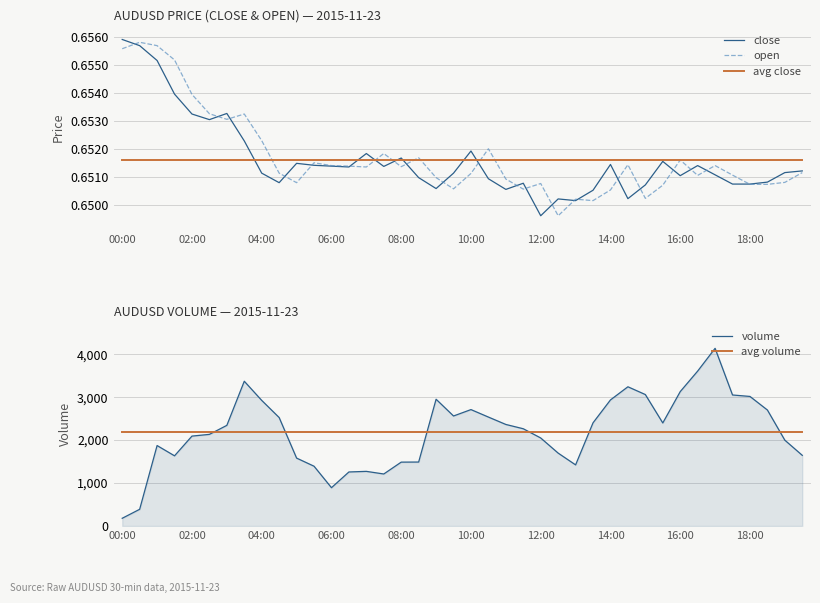

What are all the series names shown in the legend?

close, open, avg close, volume, avg volume